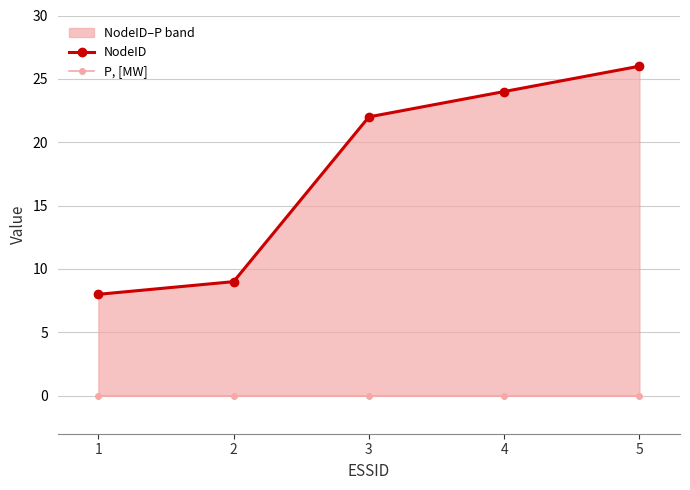

Reading right to left, transcribe all the data shown in this chart.

NodeID: 26	24	22	9	8
P, [MW]: 0	0	0	0	0